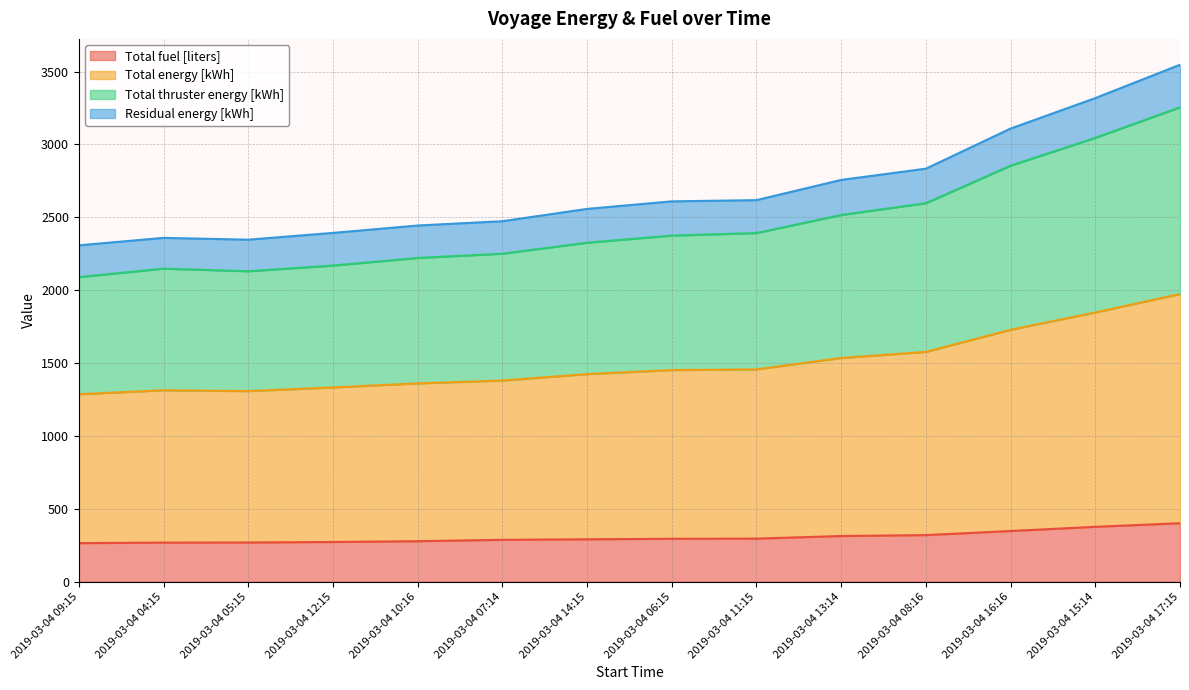

True or false: Residual energy [kWh] and Total fuel [liters] intersect in this chart.

False